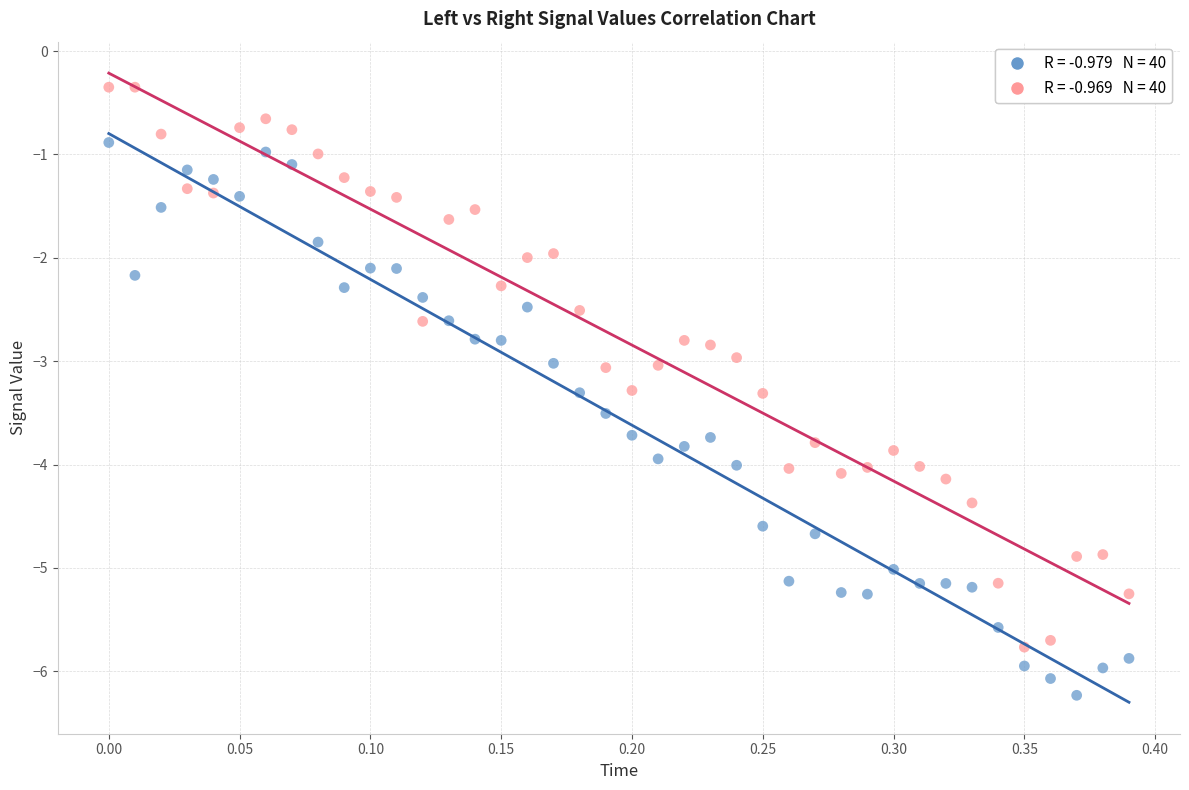

Across all data points, what is the range of Y values (max minus min)?

5.9